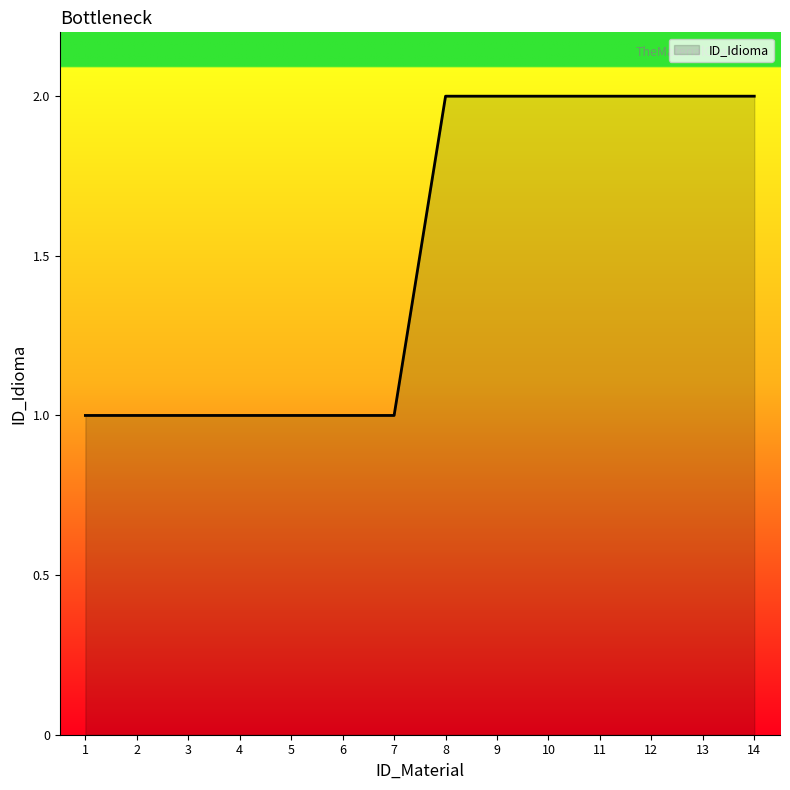

Count the values in the range 1 to 2.

14